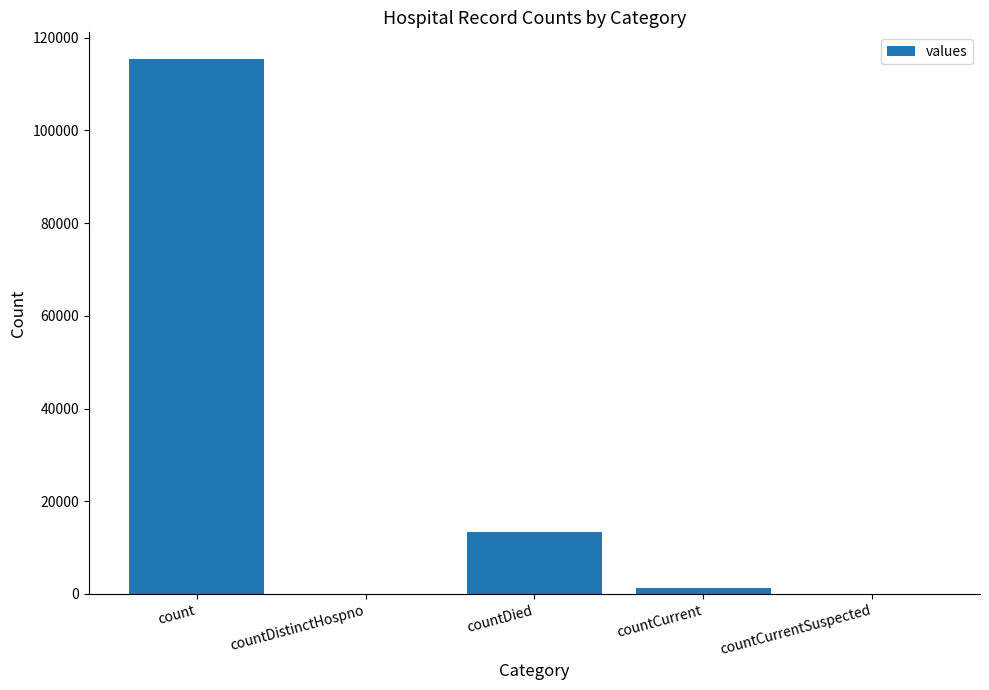

Is it true that the value at countCurrentSuspected is 0?

True